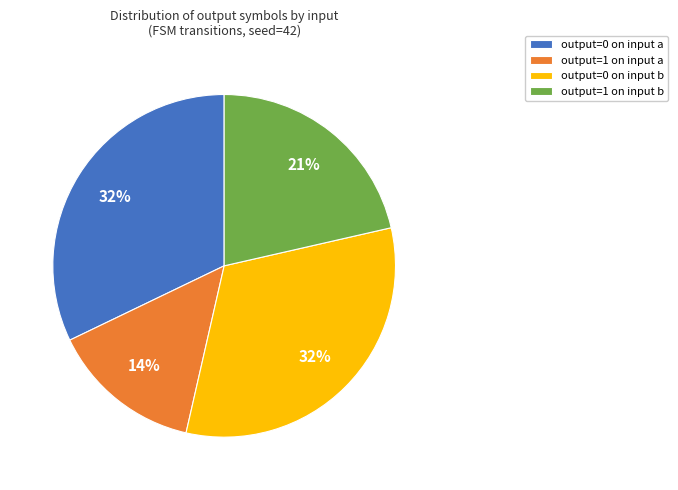

Combined, do output=0 on input a and output=1 on input a account for over 50%?

No